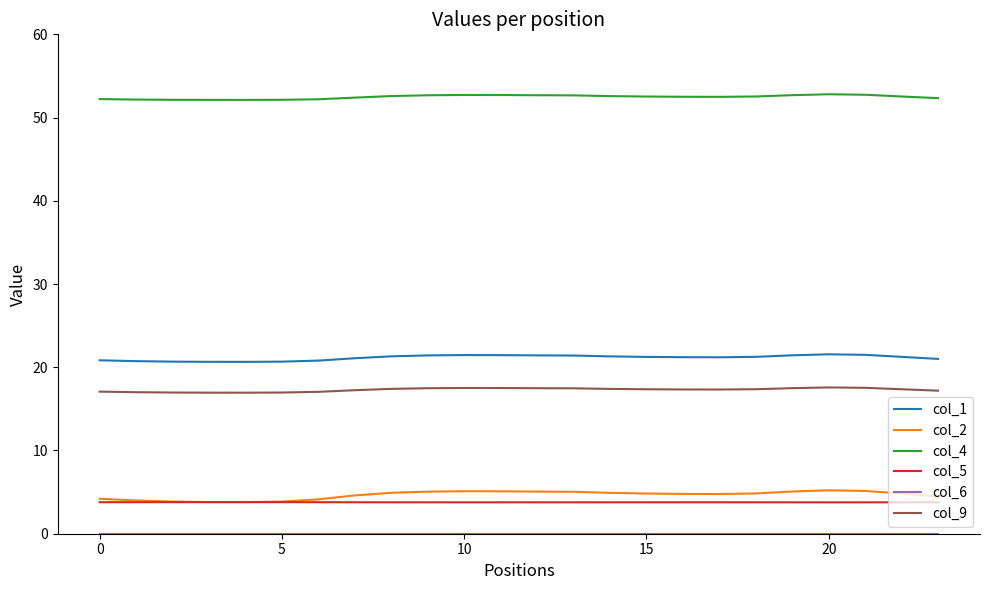

How many distinct data groups are displayed?

6